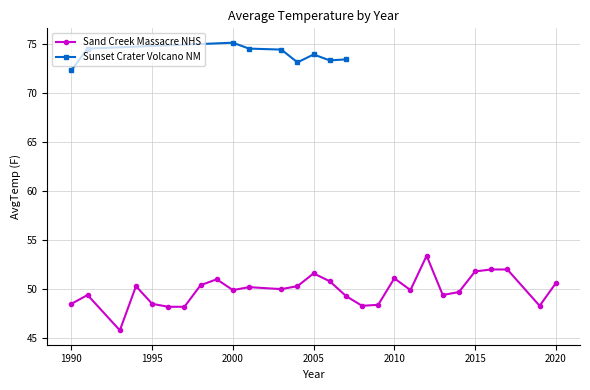

The Sand Creek Massacre NHS series shows 48.5 at 1995. True or false?

True